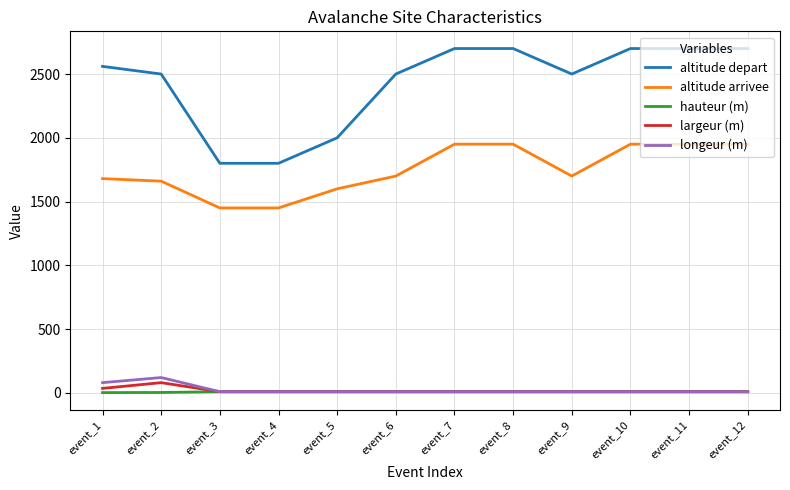

How many values in the altitude depart series are below 2560?

6